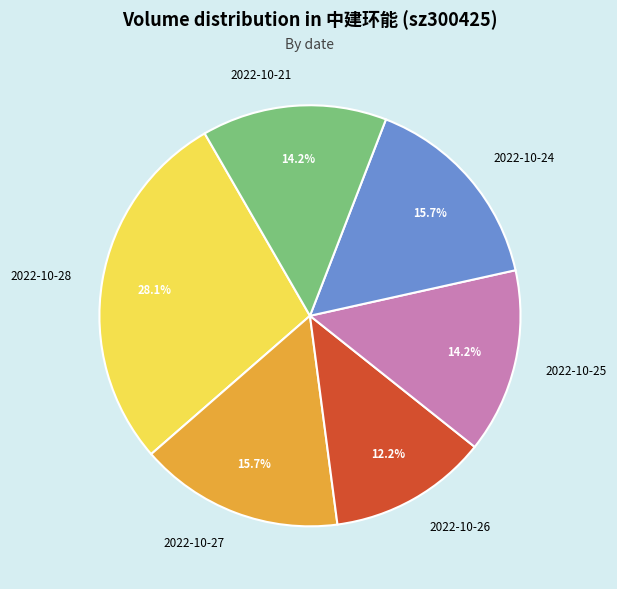

Does any single category account for the majority?

No